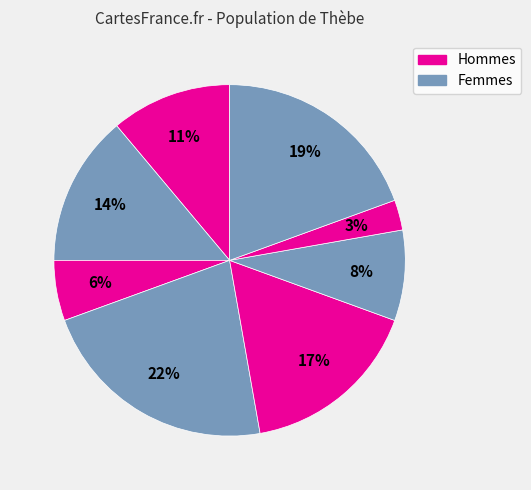

How many segments does this pie chart have?

8